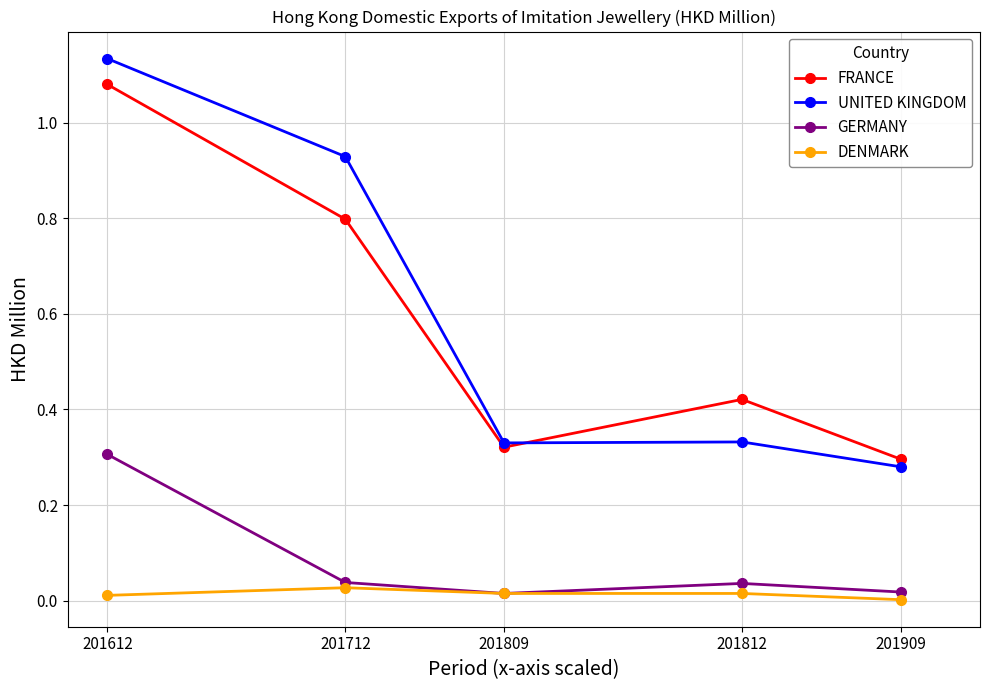

True or false: GERMANY and UNITED KINGDOM intersect in this chart.

False